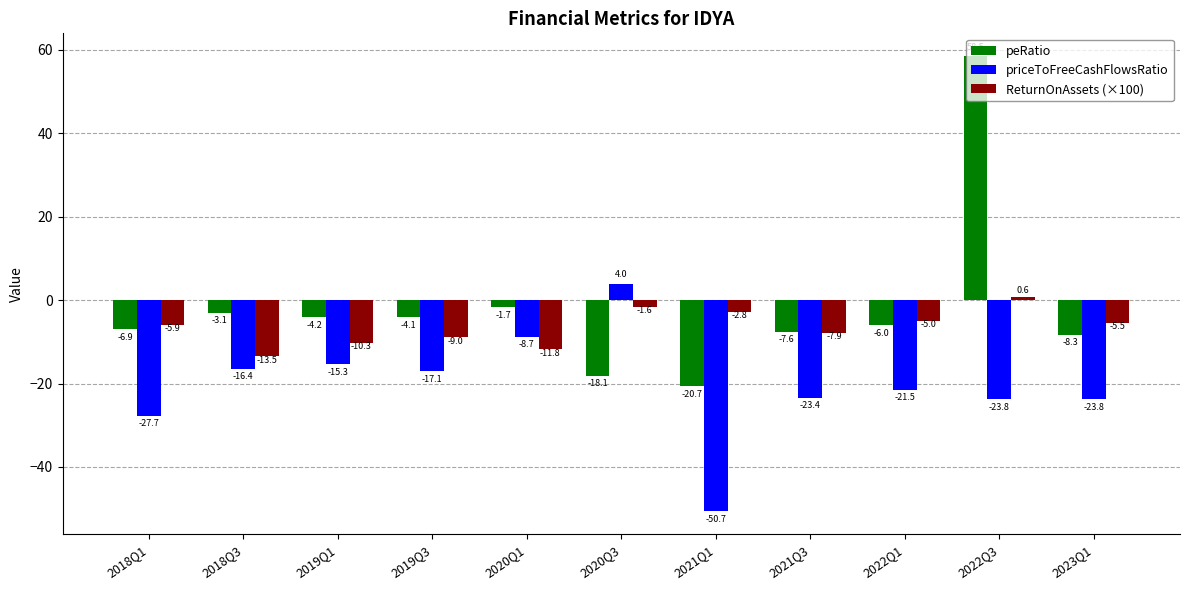

How many data points in ReturnOnAssets (×100) are less than -5?

8